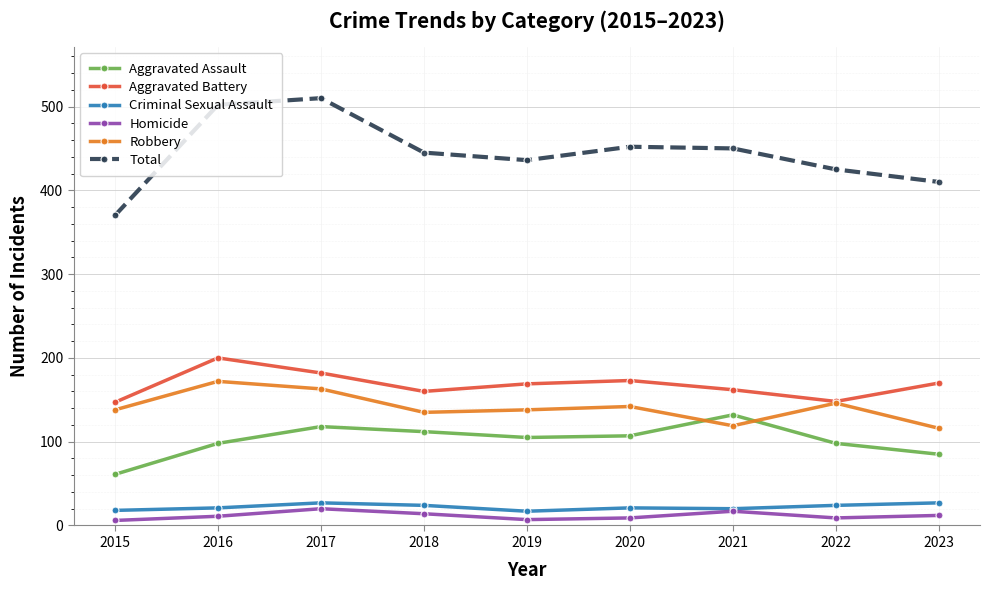

True or false: Homicide and Aggravated Assault intersect in this chart.

False